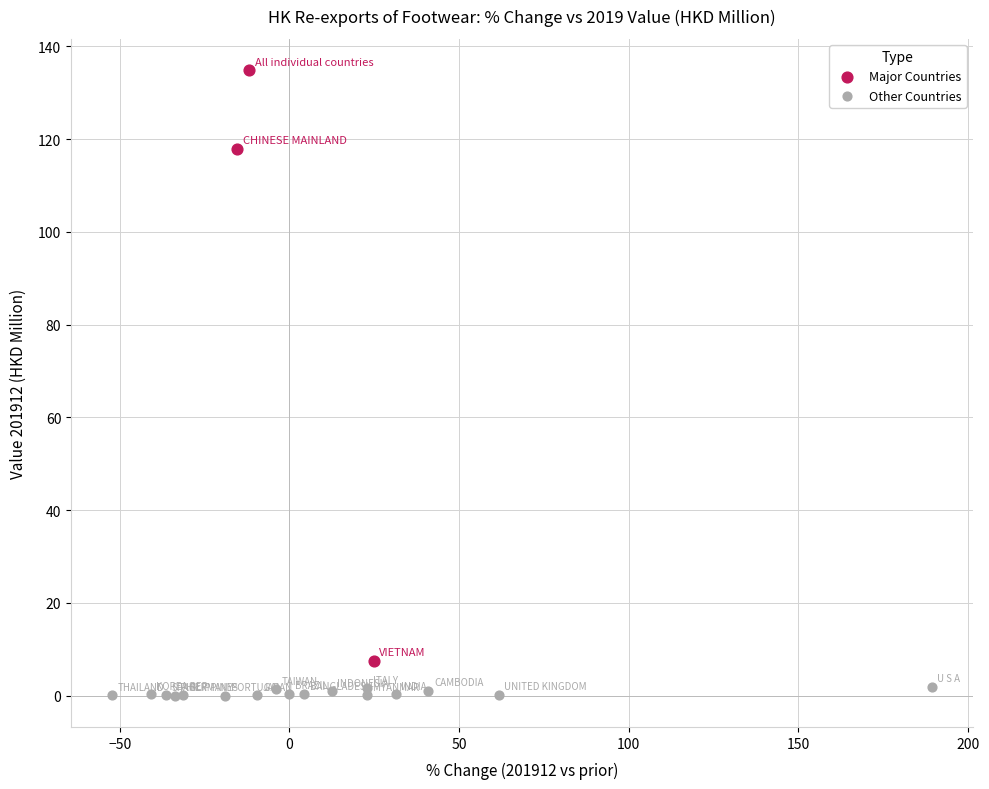

Which series contains the highest Y value?

Major Countries